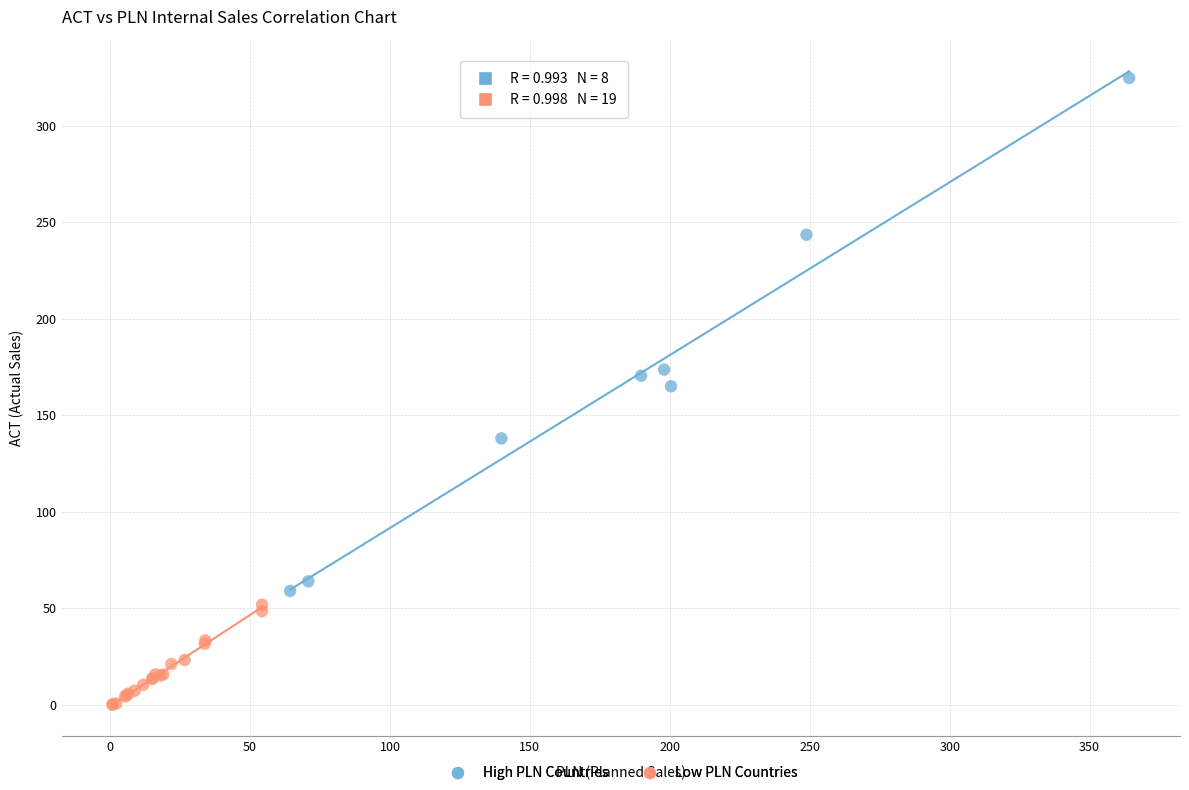

Which series reaches the maximum Y coordinate?

High PLN Countries